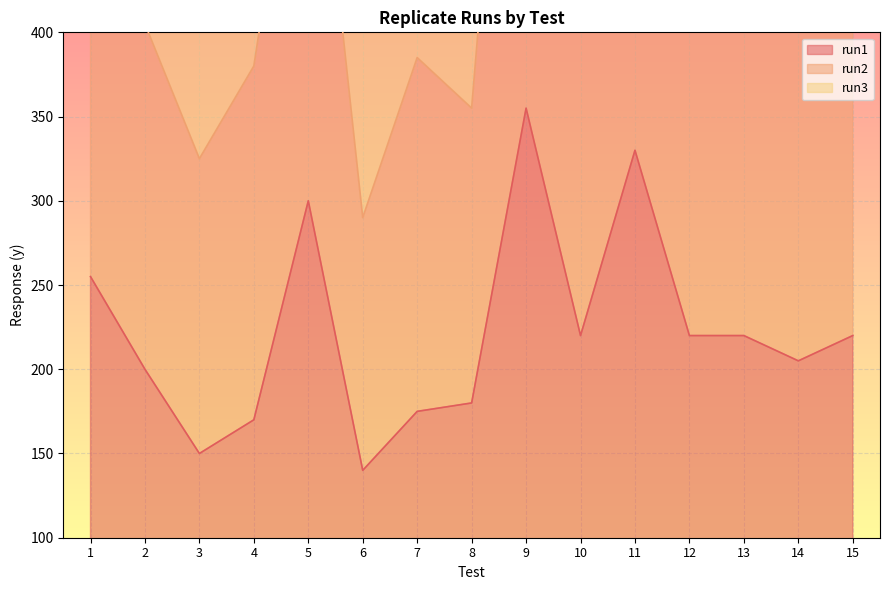

What is the average value of the run1 series?

223